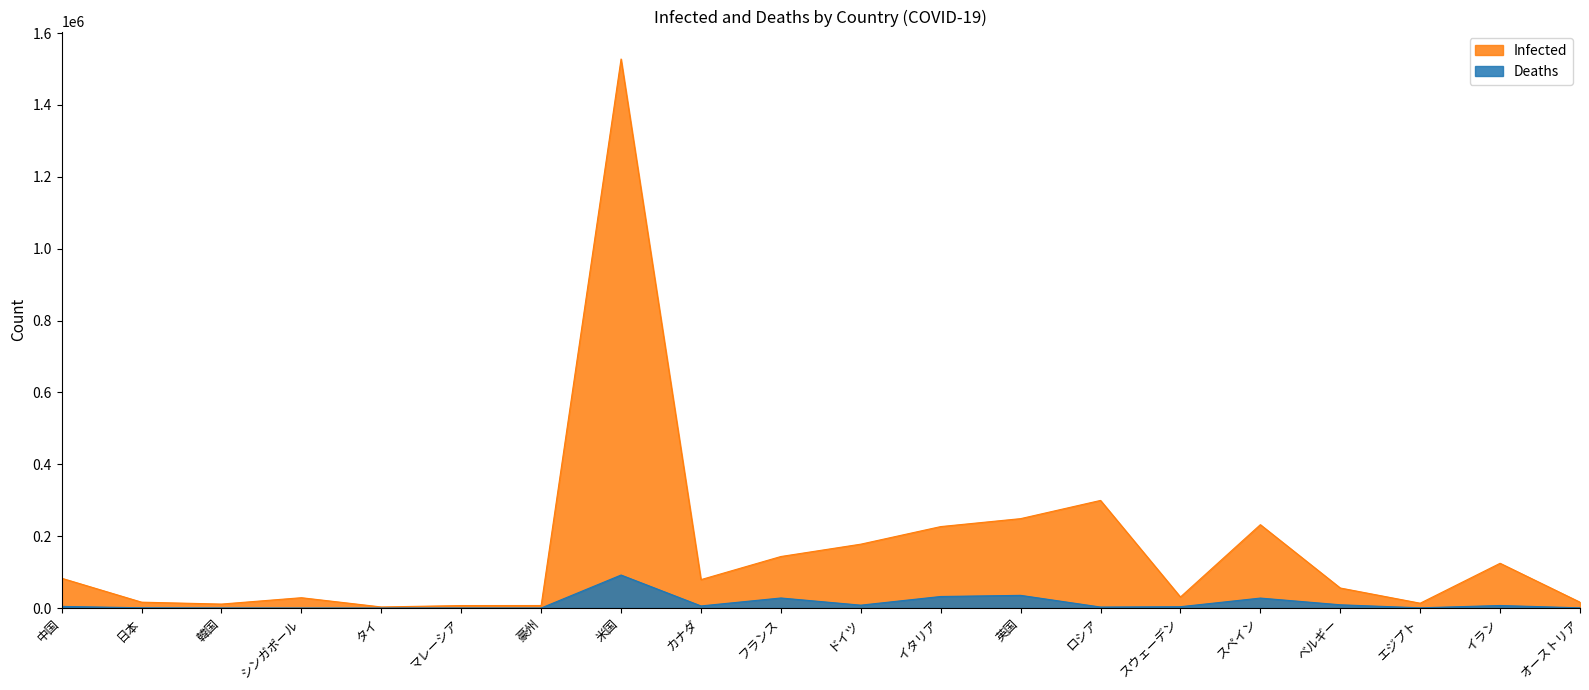

What is the maximum value for Deaths?

91872